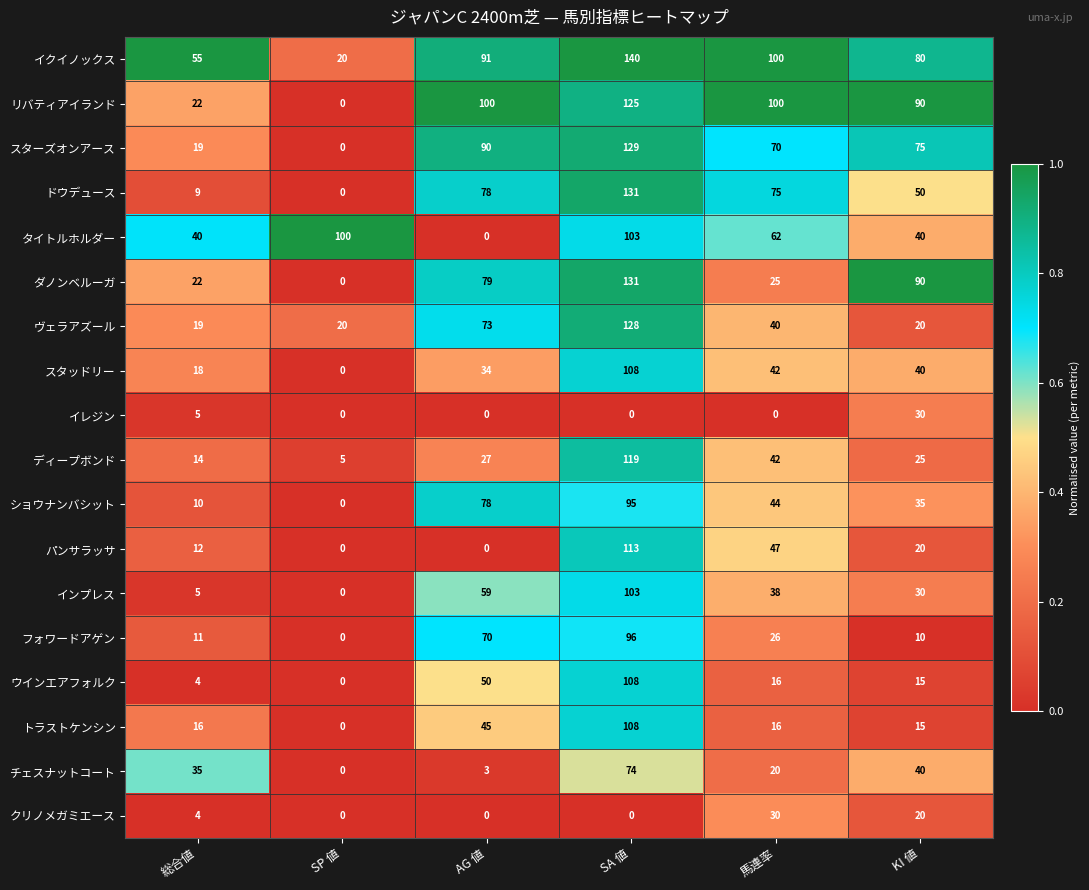

Which series changed the most between AG 値 and 馬連率?

タイトルホルダー